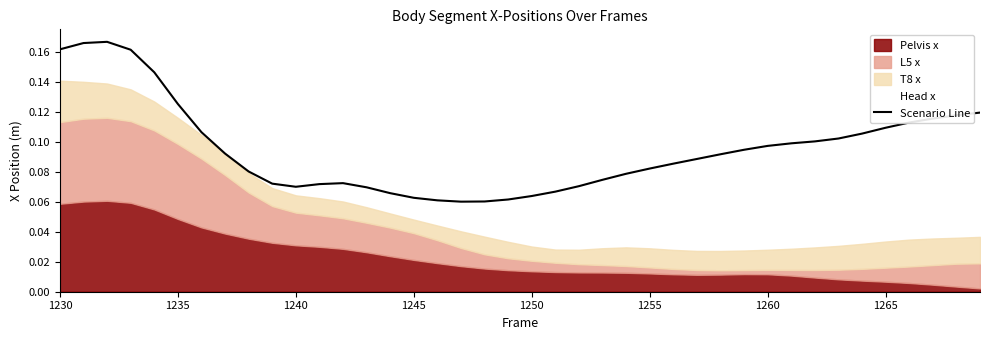

How many categories are shown in the chart?

40